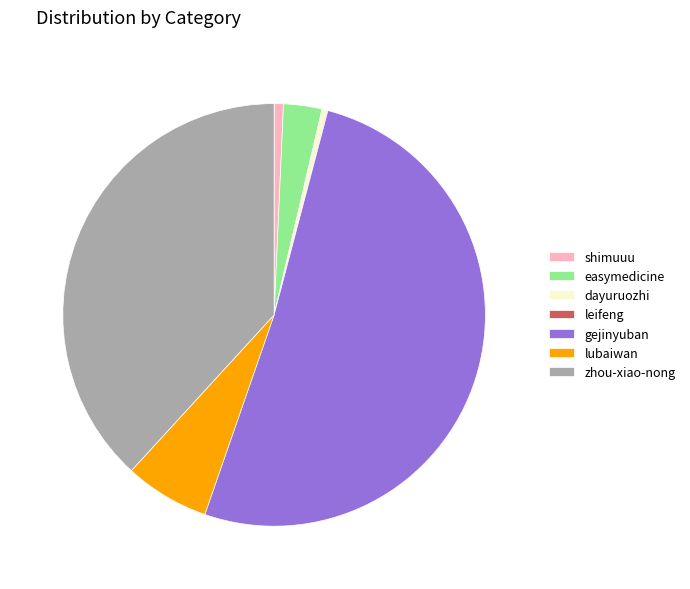

The lubaiwan slice represents 6% of the pie. True or false?

True